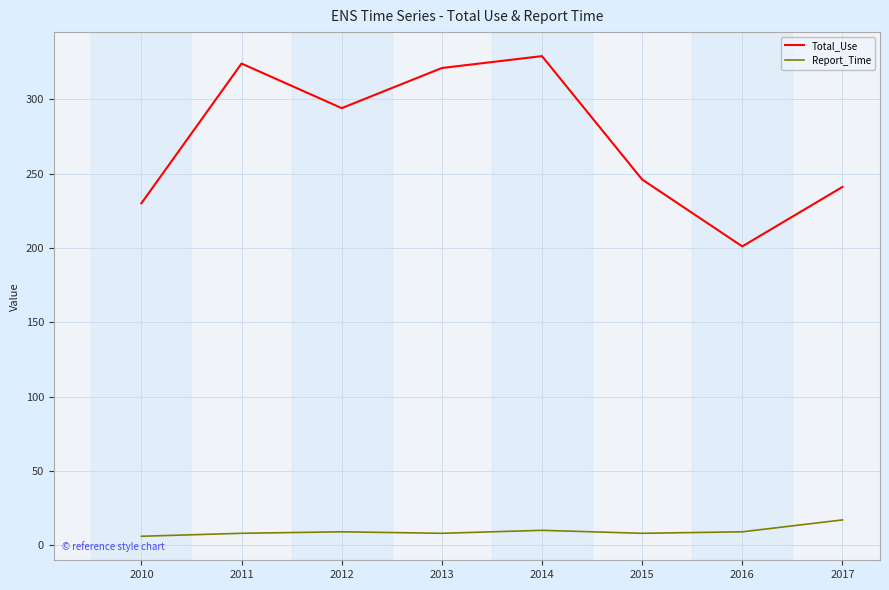

The value of Total_Use at 2010 is 70. True or false?

False